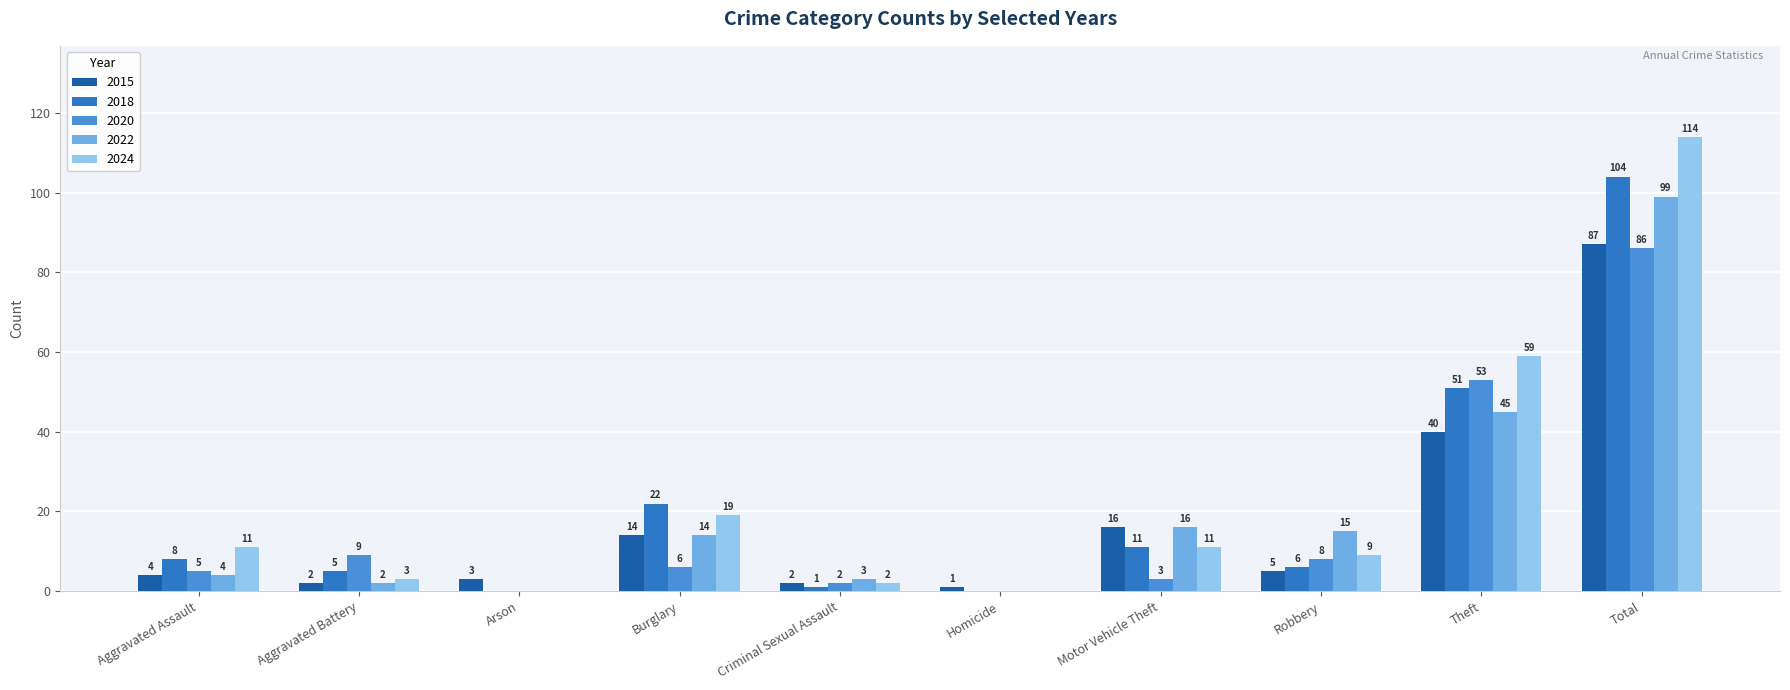

Reading left to right, list all the values displayed in this chart.

2015: Aggravated Assault=4	Aggravated Battery=2	Arson=3	Burglary=14	Criminal Sexual Assault=2	Homicide=1	Motor Vehicle Theft=16	Robbery=5	Theft=40	Total=87
2018: Aggravated Assault=8	Aggravated Battery=5	Arson=0	Burglary=22	Criminal Sexual Assault=1	Homicide=0	Motor Vehicle Theft=11	Robbery=6	Theft=51	Total=104
2020: Aggravated Assault=5	Aggravated Battery=9	Arson=0	Burglary=6	Criminal Sexual Assault=2	Homicide=0	Motor Vehicle Theft=3	Robbery=8	Theft=53	Total=86
2022: Aggravated Assault=4	Aggravated Battery=2	Arson=0	Burglary=14	Criminal Sexual Assault=3	Homicide=0	Motor Vehicle Theft=16	Robbery=15	Theft=45	Total=99
2024: Aggravated Assault=11	Aggravated Battery=3	Arson=0	Burglary=19	Criminal Sexual Assault=2	Homicide=0	Motor Vehicle Theft=11	Robbery=9	Theft=59	Total=114